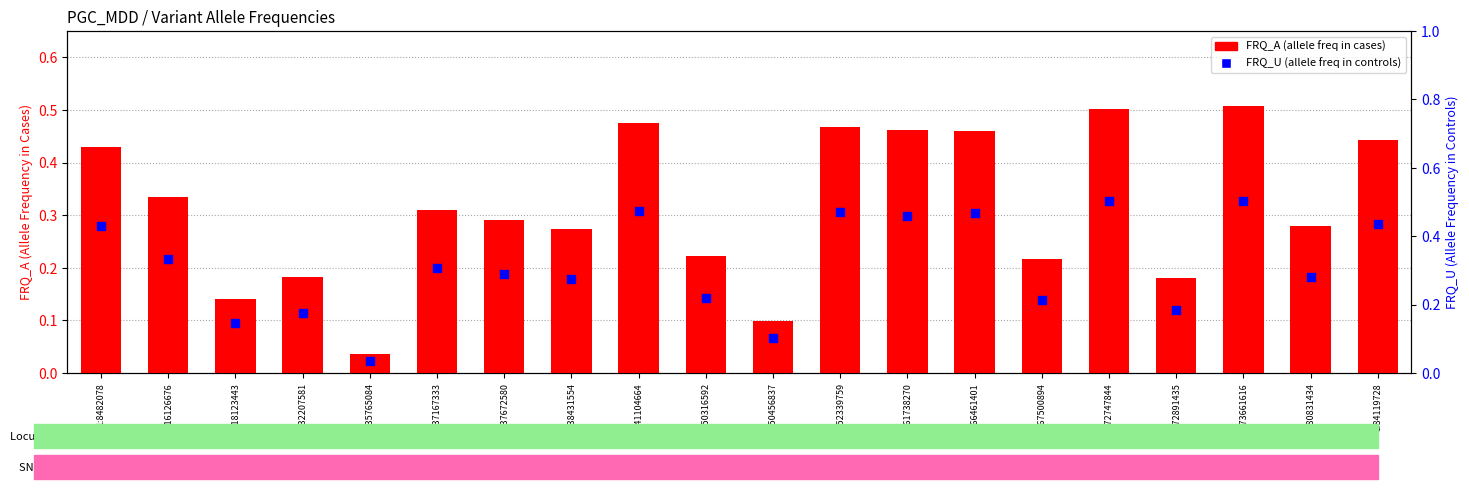

Which series has the largest Y range (max minus min)?

FRQ_A (cases)